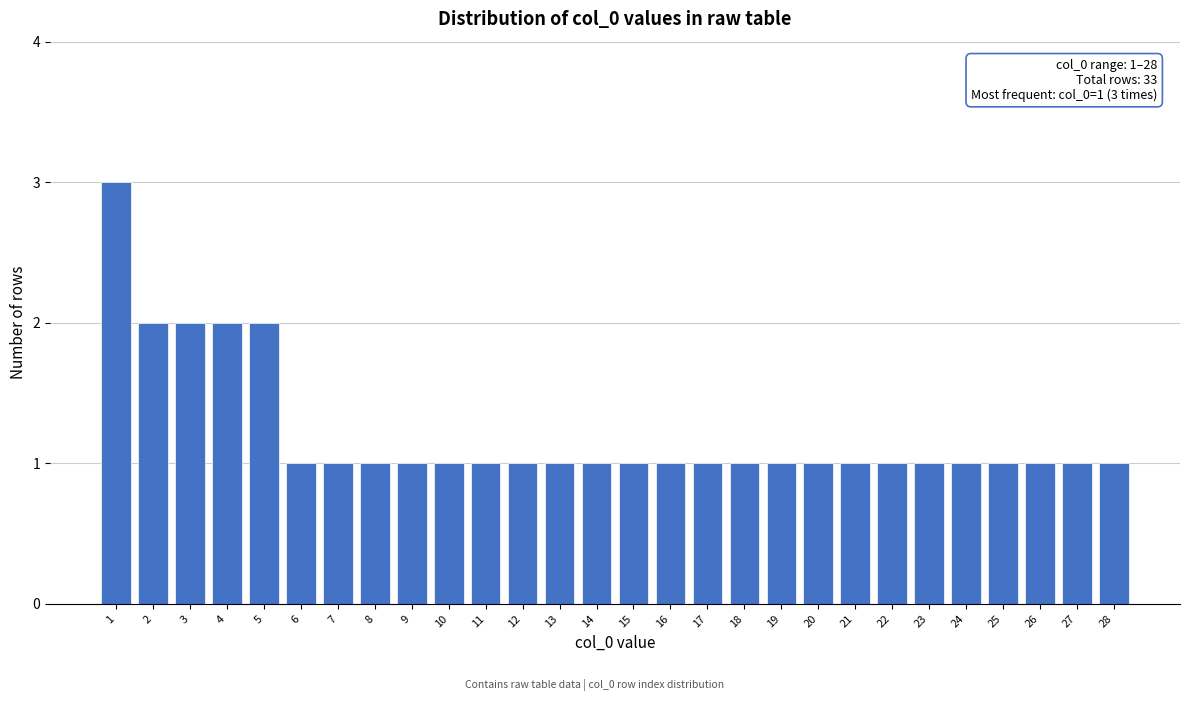

Reading right to left, list all the values displayed in this chart.

28=1	27=1	26=1	25=1	24=1	23=1	22=1	21=1	20=1	19=1	18=1	17=1	16=1	15=1	14=1	13=1	12=1	11=1	10=1	9=1	8=1	7=1	6=1	5=2	4=2	3=2	2=2	1=3